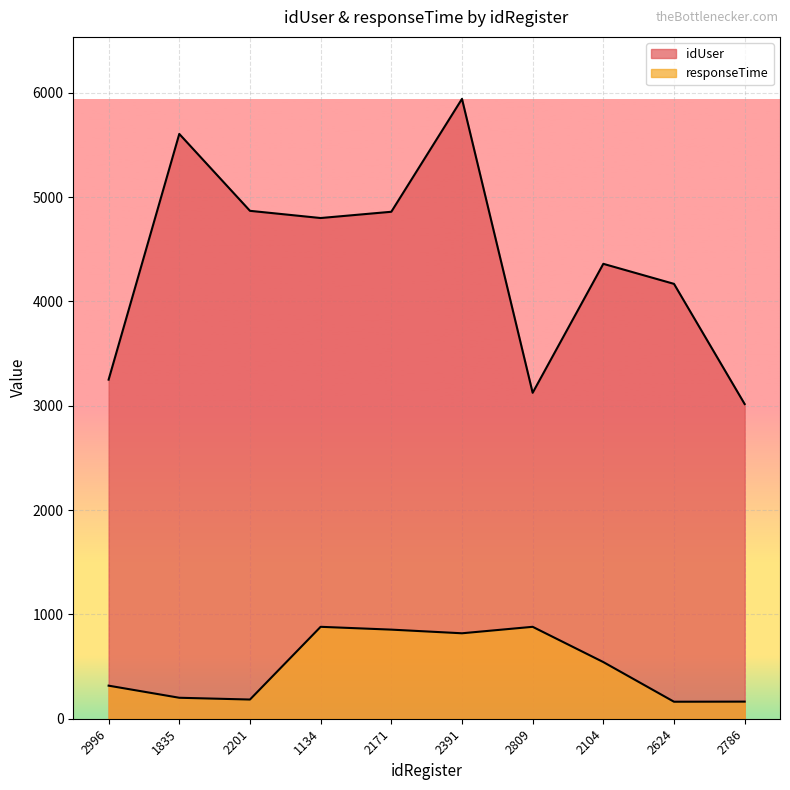

How many data points in responseTime are above 543?

4